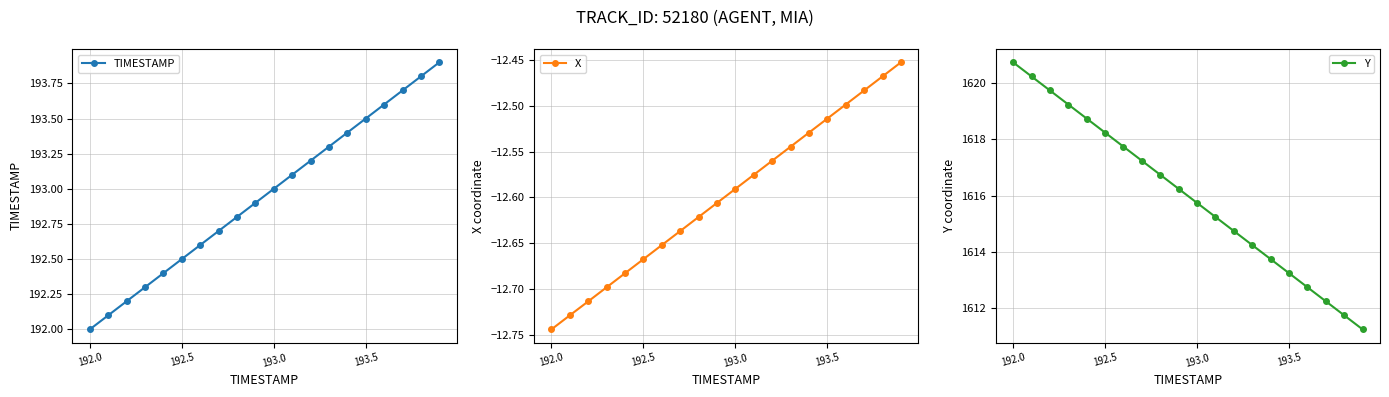

Count the number of data series in this chart.

3